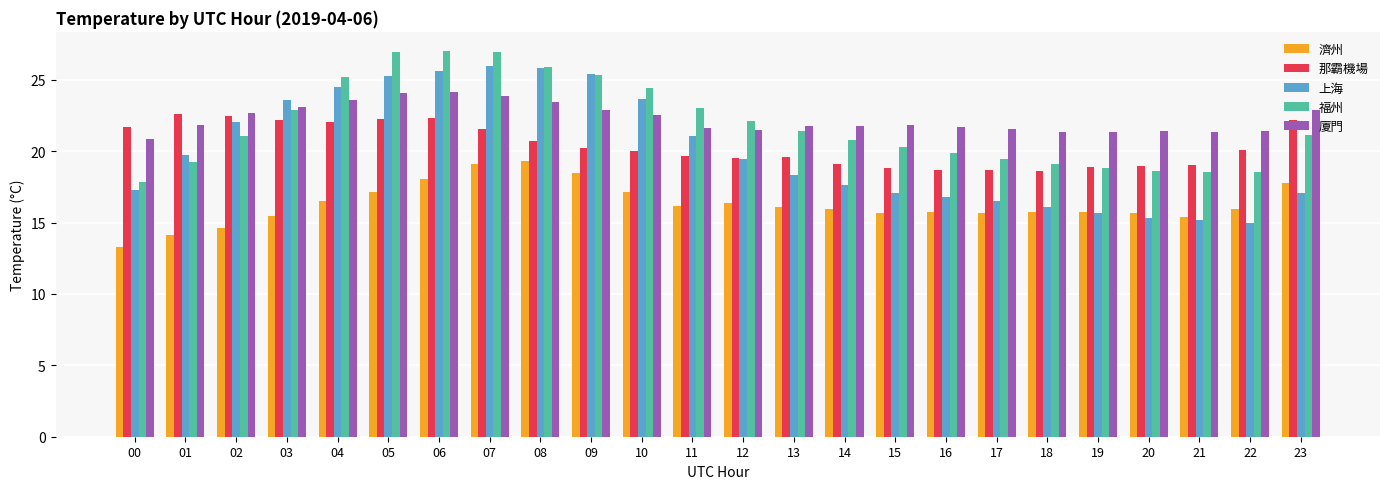

What is the maximum value shown in the chart?

27.0